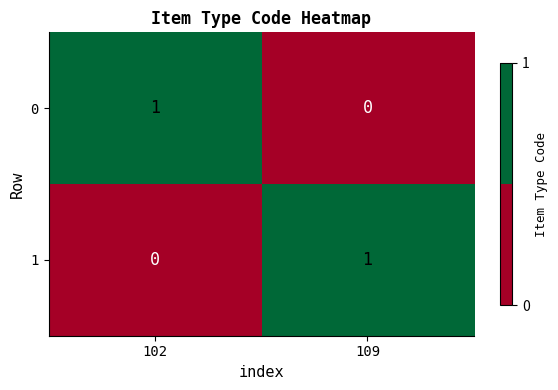

Reading right to left, extract all data points from this chart.

0: 0	1
1: 1	0